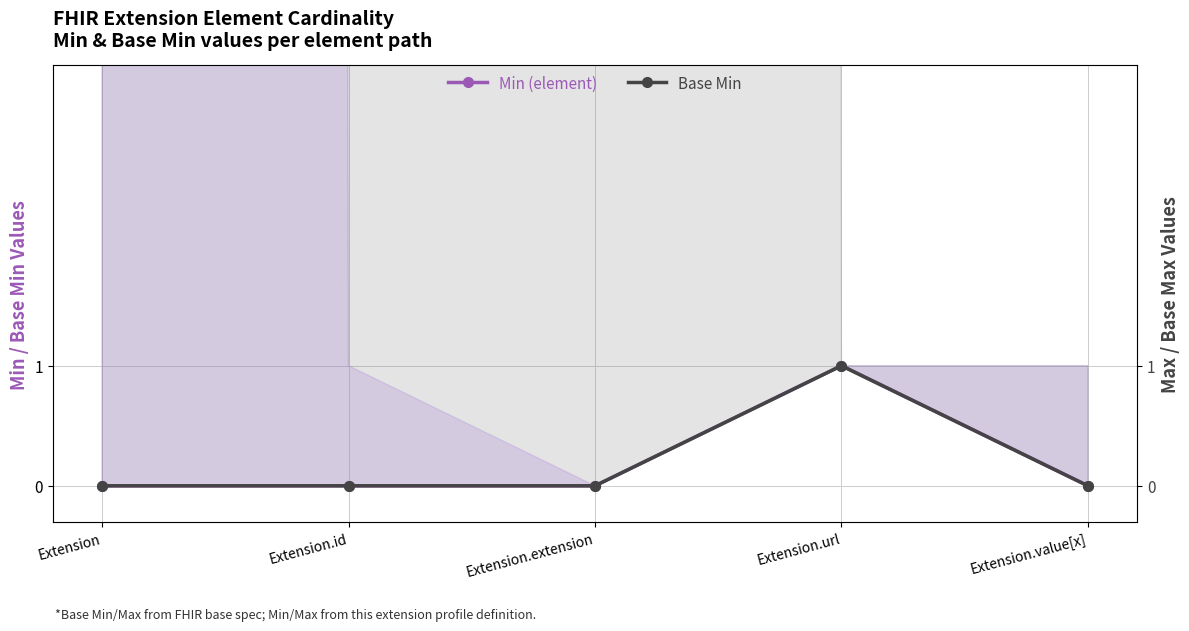

At Extension.value[x], list the series in order from largest to smallest.

Min (element), Base Min